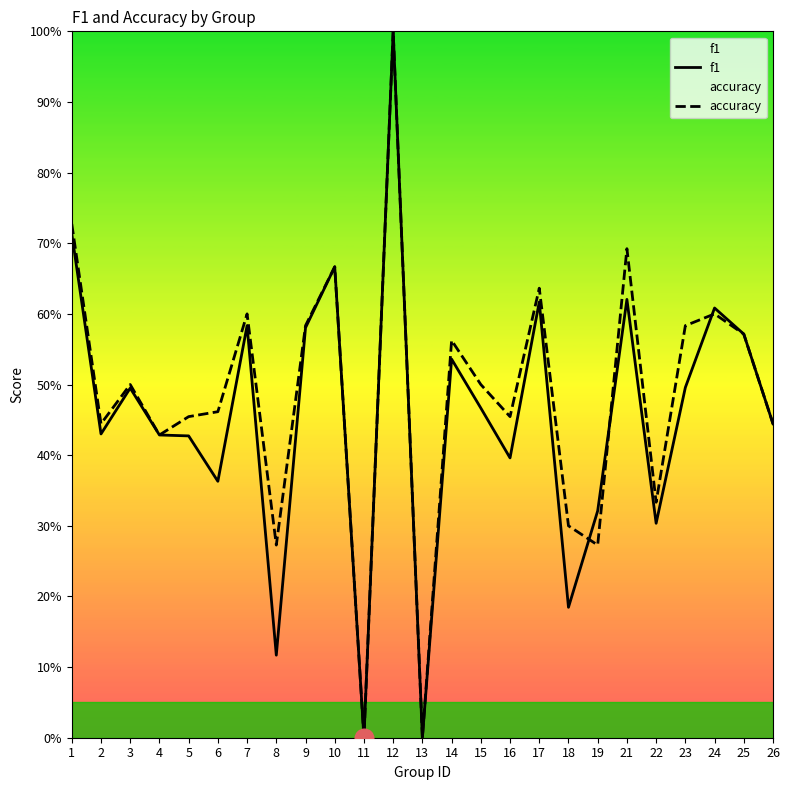

Which series has the largest Y range (max minus min)?

f1